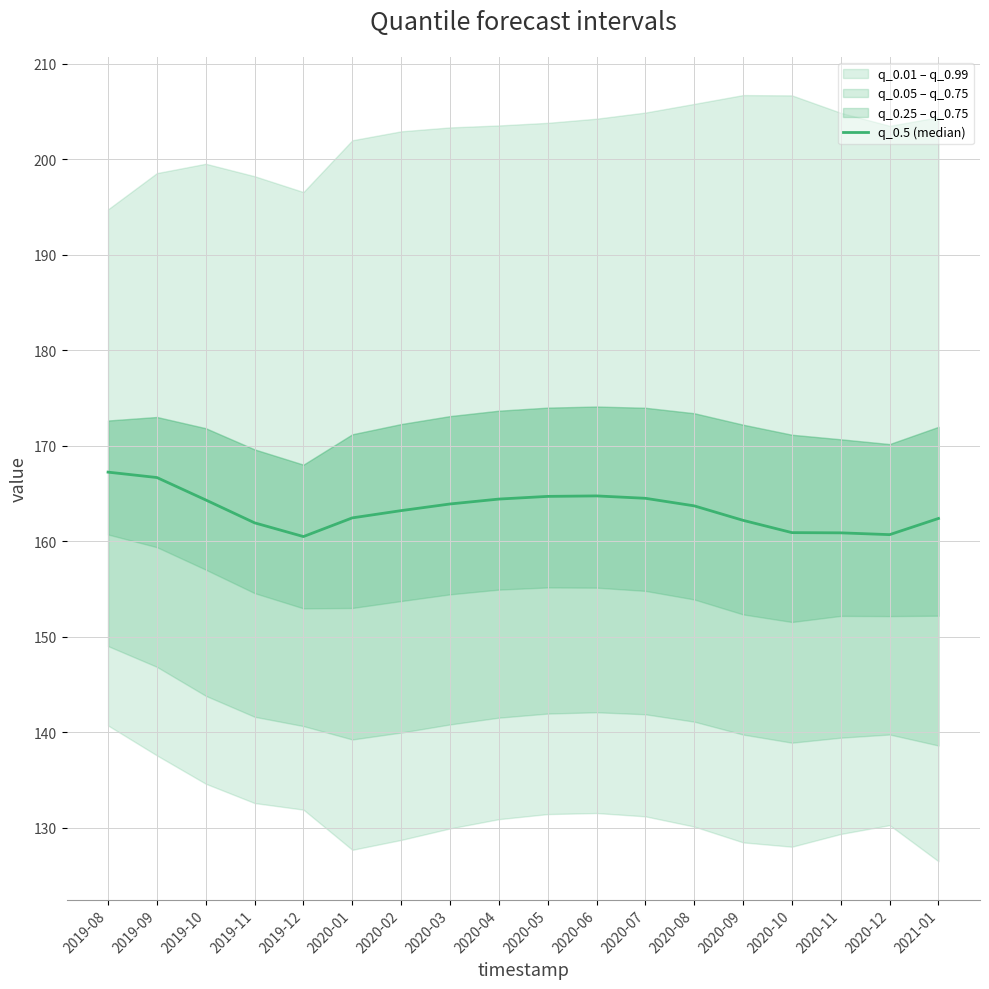

How many interior local peaks (higher than both neighbors) does the data have?

1